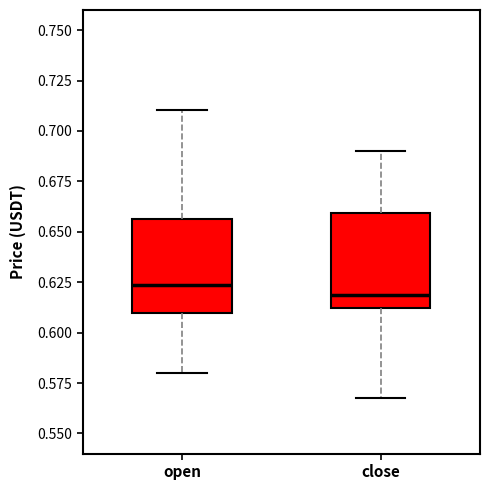

Reading left to right, transcribe this box plot: for each box, give where its median line is, the range the box spans, and where its two whiskers end, as read against the y-axis. The values are not printed on the chart, so give them approximately, as read against the axis.

open: median 0.625, box 0.610 to 0.655, whiskers 0.580 to 0.710
close: median 0.620, box 0.610 to 0.660, whiskers 0.565 to 0.690